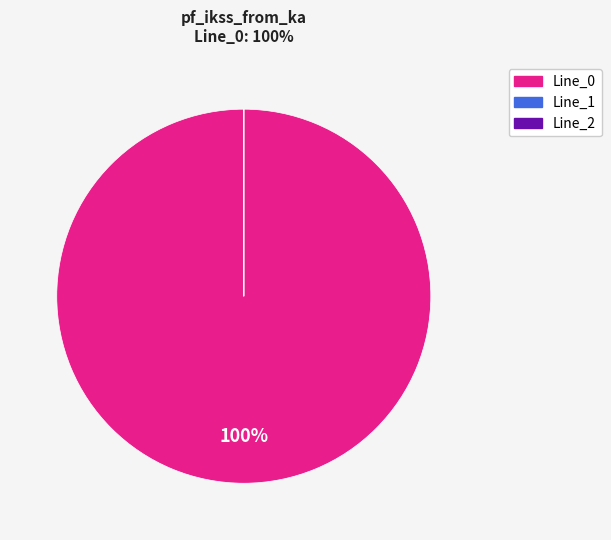

What is the largest slice in the pie chart?

Line_0